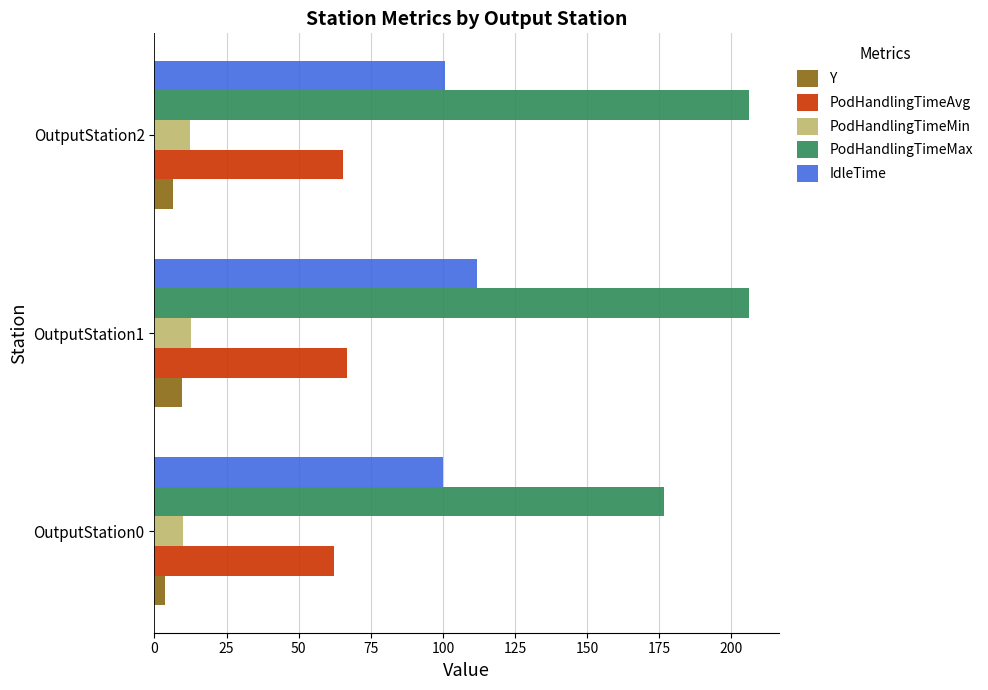

Which series changed the most between OutputStation0 and OutputStation2?

PodHandlingTimeMax